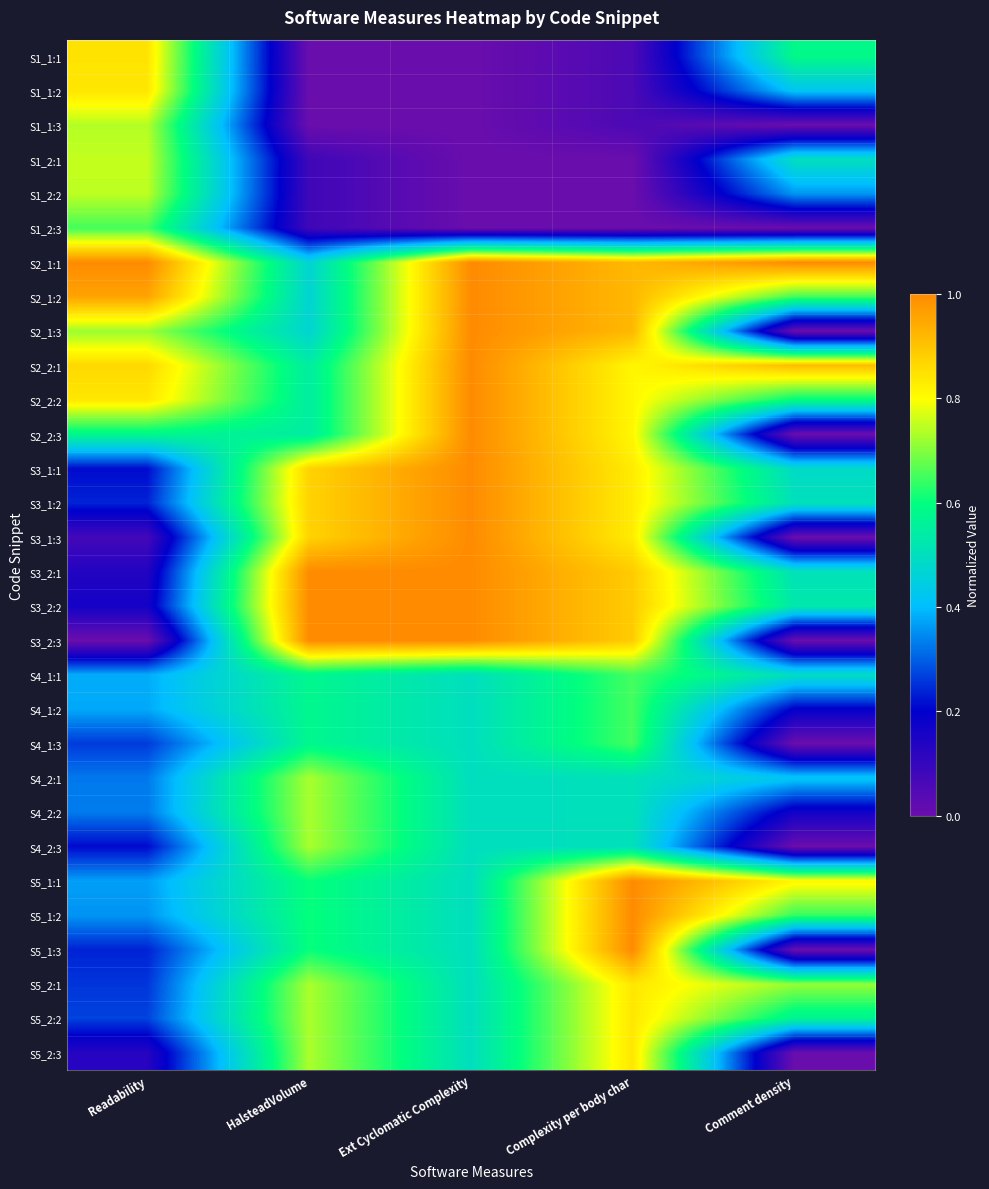

Reading right to left, transcribe all the data shown in this chart.

S1_1:1: Comment density=0.6	Complexity per body char=0.1	Ext Cyclomatic Complexity=0.0	HalsteadVolume=0.0	Readability=0.8
S1_1:2: Comment density=0.4	Complexity per body char=0.1	Ext Cyclomatic Complexity=0.0	HalsteadVolume=0.0	Readability=0.8
S1_1:3: Comment density=0.0	Complexity per body char=0.1	Ext Cyclomatic Complexity=0.0	HalsteadVolume=0.0	Readability=0.7
S1_2:1: Comment density=0.5	Complexity per body char=0.0	Ext Cyclomatic Complexity=0.0	HalsteadVolume=0.1	Readability=0.8
S1_2:2: Comment density=0.4	Complexity per body char=0.0	Ext Cyclomatic Complexity=0.0	HalsteadVolume=0.1	Readability=0.7
S1_2:3: Comment density=0.0	Complexity per body char=0.0	Ext Cyclomatic Complexity=0.0	HalsteadVolume=0.1	Readability=0.7
S2_1:1: Comment density=1.0	Complexity per body char=0.9	Ext Cyclomatic Complexity=1.0	HalsteadVolume=0.5	Readability=1.0
S2_1:2: Comment density=0.6	Complexity per body char=0.9	Ext Cyclomatic Complexity=1.0	HalsteadVolume=0.5	Readability=1.0
S2_1:3: Comment density=0.0	Complexity per body char=0.9	Ext Cyclomatic Complexity=1.0	HalsteadVolume=0.5	Readability=0.7
S2_2:1: Comment density=0.9	Complexity per body char=0.8	Ext Cyclomatic Complexity=1.0	HalsteadVolume=0.5	Readability=0.9
S2_2:2: Comment density=0.6	Complexity per body char=0.8	Ext Cyclomatic Complexity=1.0	HalsteadVolume=0.5	Readability=0.8
S2_2:3: Comment density=0.0	Complexity per body char=0.8	Ext Cyclomatic Complexity=1.0	HalsteadVolume=0.5	Readability=0.6
S3_1:1: Comment density=0.5	Complexity per body char=0.8	Ext Cyclomatic Complexity=1.0	HalsteadVolume=0.9	Readability=0.2
S3_1:2: Comment density=0.5	Complexity per body char=0.8	Ext Cyclomatic Complexity=1.0	HalsteadVolume=0.9	Readability=0.2
S3_1:3: Comment density=0.0	Complexity per body char=0.8	Ext Cyclomatic Complexity=1.0	HalsteadVolume=0.9	Readability=0.1
S3_2:1: Comment density=0.5	Complexity per body char=0.9	Ext Cyclomatic Complexity=1.0	HalsteadVolume=1.0	Readability=0.1
S3_2:2: Comment density=0.5	Complexity per body char=0.9	Ext Cyclomatic Complexity=1.0	HalsteadVolume=1.0	Readability=0.2
S3_2:3: Comment density=0.0	Complexity per body char=0.9	Ext Cyclomatic Complexity=1.0	HalsteadVolume=1.0	Readability=0.0
S4_1:1: Comment density=0.5	Complexity per body char=0.7	Ext Cyclomatic Complexity=0.5	HalsteadVolume=0.6	Readability=0.4
S4_1:2: Comment density=0.2	Complexity per body char=0.7	Ext Cyclomatic Complexity=0.5	HalsteadVolume=0.6	Readability=0.4
S4_1:3: Comment density=0.0	Complexity per body char=0.7	Ext Cyclomatic Complexity=0.5	HalsteadVolume=0.6	Readability=0.3
S4_2:1: Comment density=0.4	Complexity per body char=0.5	Ext Cyclomatic Complexity=0.5	HalsteadVolume=0.7	Readability=0.3
S4_2:2: Comment density=0.2	Complexity per body char=0.5	Ext Cyclomatic Complexity=0.5	HalsteadVolume=0.7	Readability=0.3
S4_2:3: Comment density=0.0	Complexity per body char=0.5	Ext Cyclomatic Complexity=0.5	HalsteadVolume=0.7	Readability=0.2
S5_1:1: Comment density=0.8	Complexity per body char=1.0	Ext Cyclomatic Complexity=0.5	HalsteadVolume=0.6	Readability=0.4
S5_1:2: Comment density=0.6	Complexity per body char=1.0	Ext Cyclomatic Complexity=0.5	HalsteadVolume=0.6	Readability=0.4
S5_1:3: Comment density=0.0	Complexity per body char=1.0	Ext Cyclomatic Complexity=0.5	HalsteadVolume=0.6	Readability=0.2
S5_2:1: Comment density=0.7	Complexity per body char=0.8	Ext Cyclomatic Complexity=0.5	HalsteadVolume=0.7	Readability=0.3
S5_2:2: Comment density=0.6	Complexity per body char=0.8	Ext Cyclomatic Complexity=0.5	HalsteadVolume=0.7	Readability=0.3
S5_2:3: Comment density=0.0	Complexity per body char=0.8	Ext Cyclomatic Complexity=0.5	HalsteadVolume=0.7	Readability=0.1